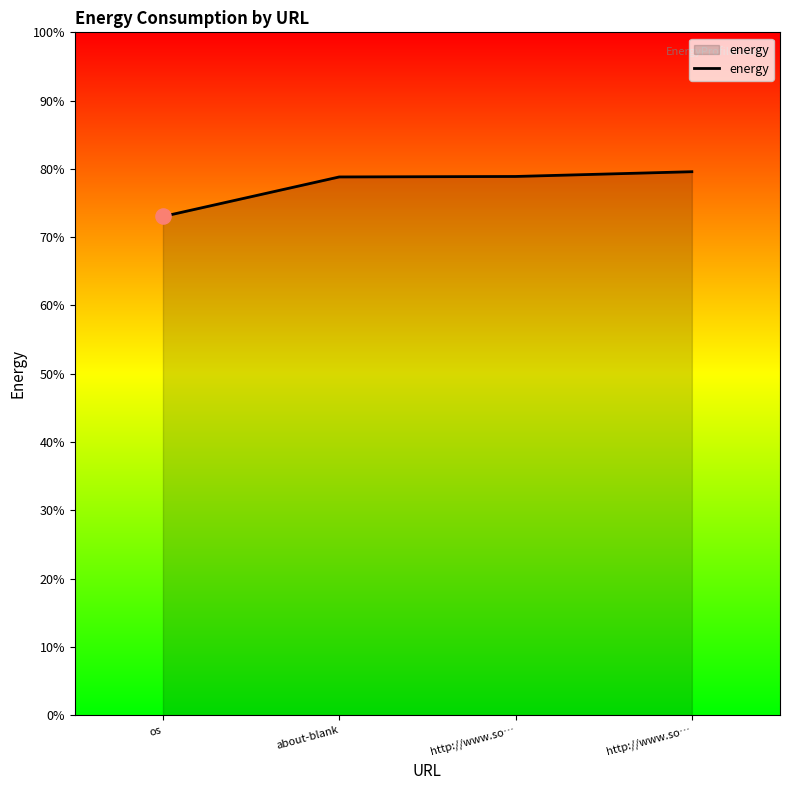

Which has a higher value, about-blank or http://www.so…?

http://www.so…